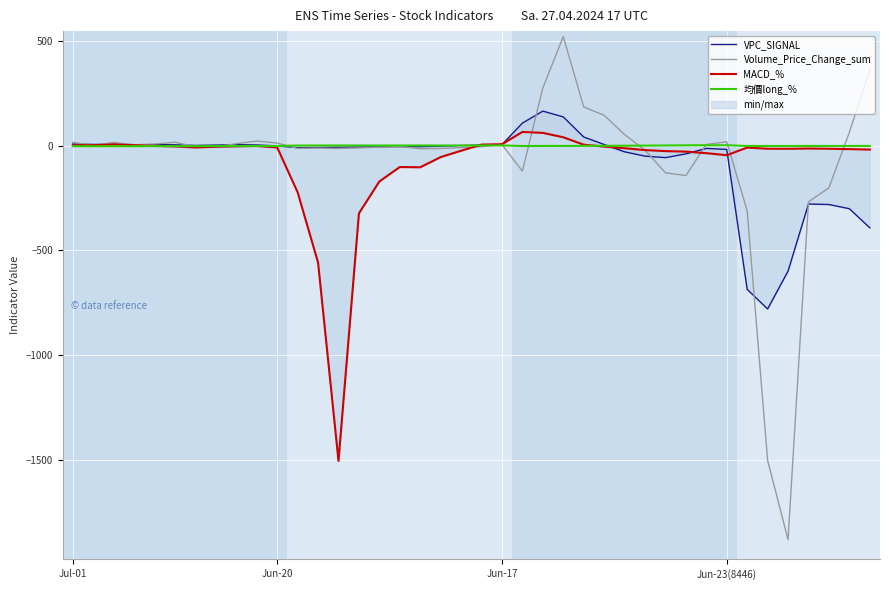

At which label does 均價long_% reach its minimum?

Jul-01